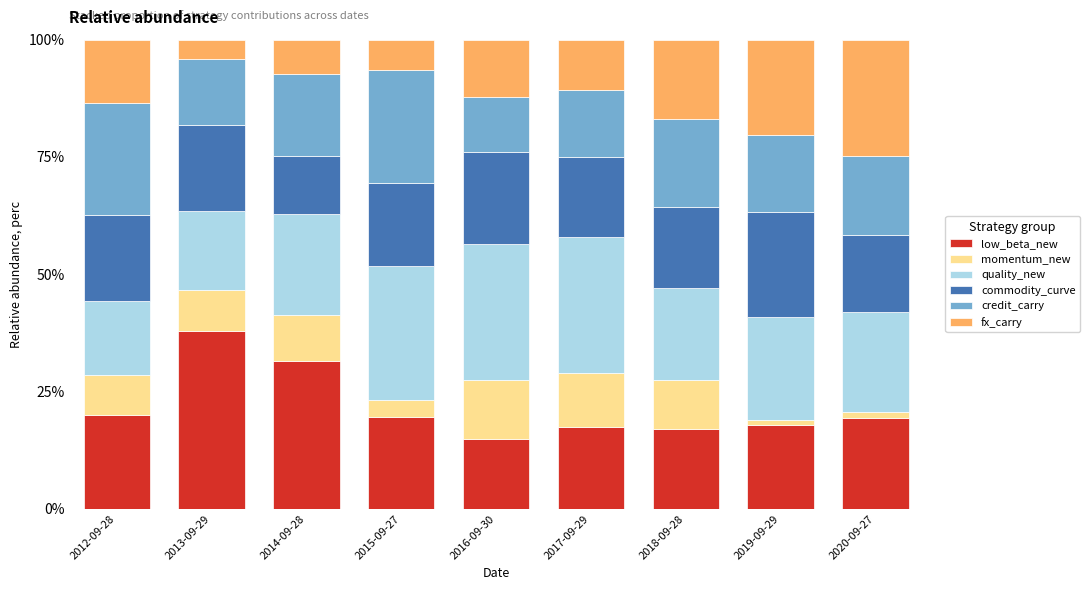

At which label does low_beta_new reach its minimum?

2016-09-30